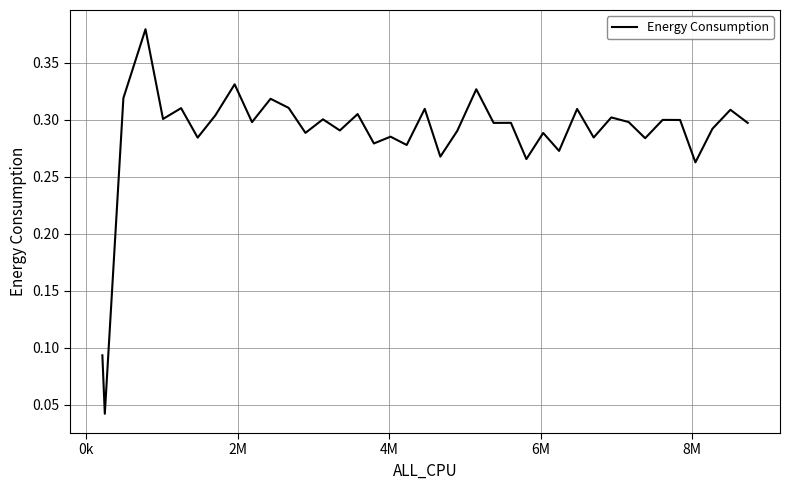

What is the difference between the maximum and minimum values?

0.3